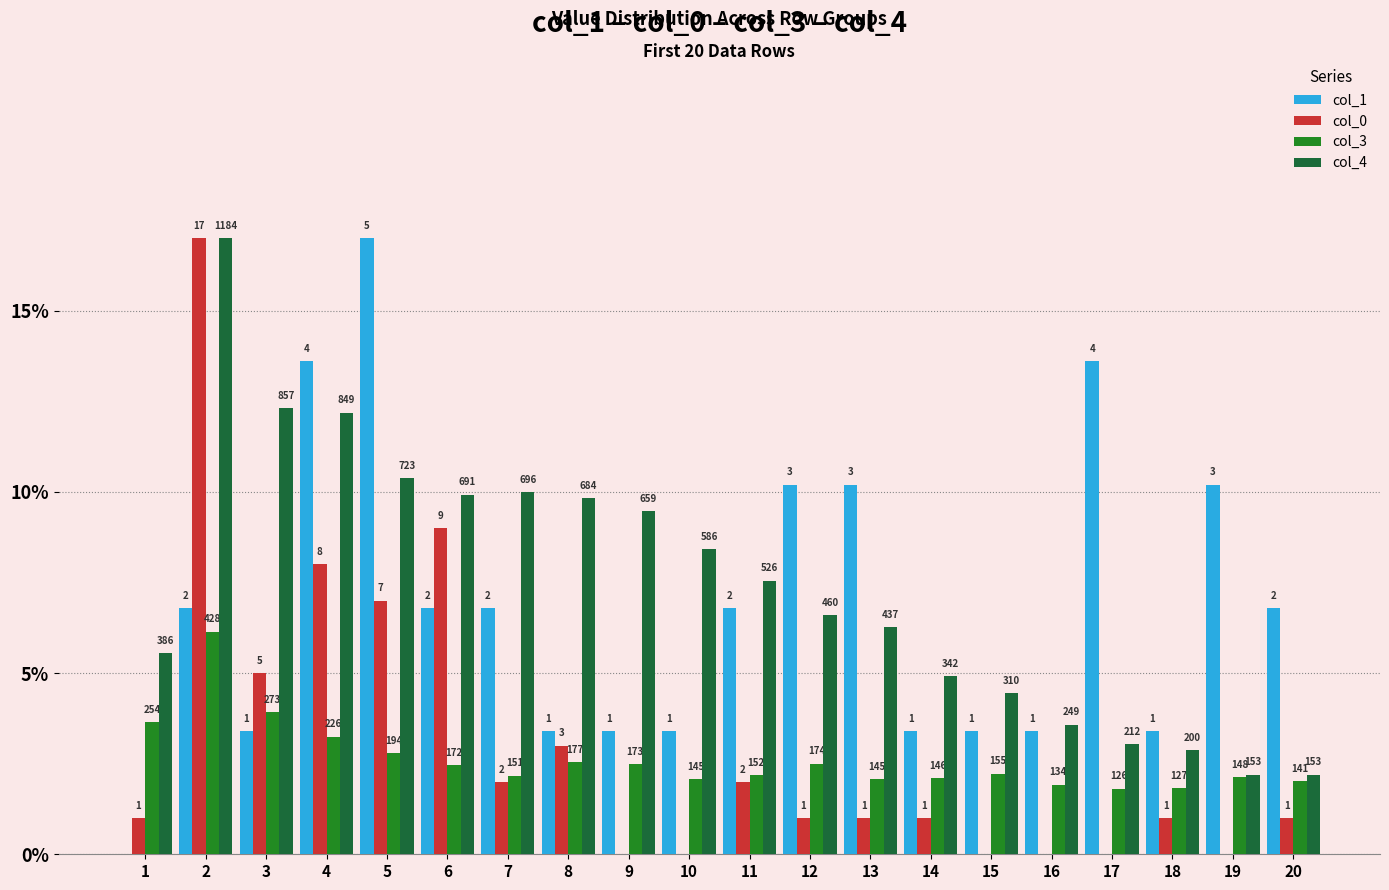

Are the bars grouped side by side (vs. stacked)?

Yes